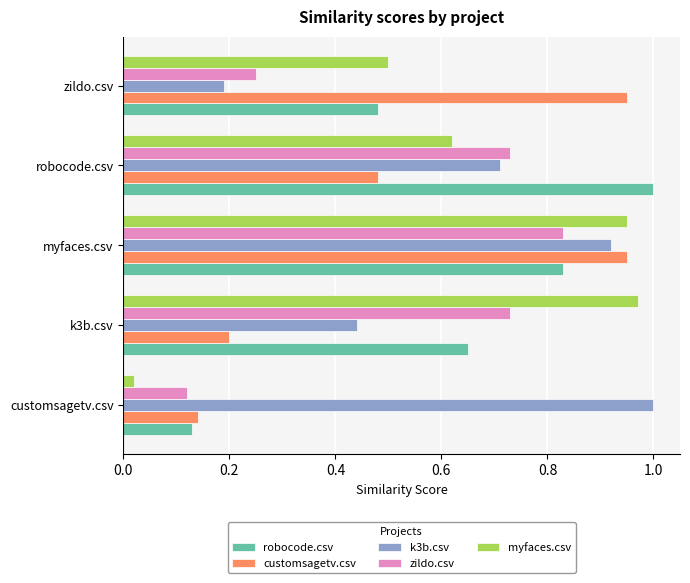

What are all the series names shown in the legend?

robocode.csv, customsagetv.csv, k3b.csv, zildo.csv, myfaces.csv